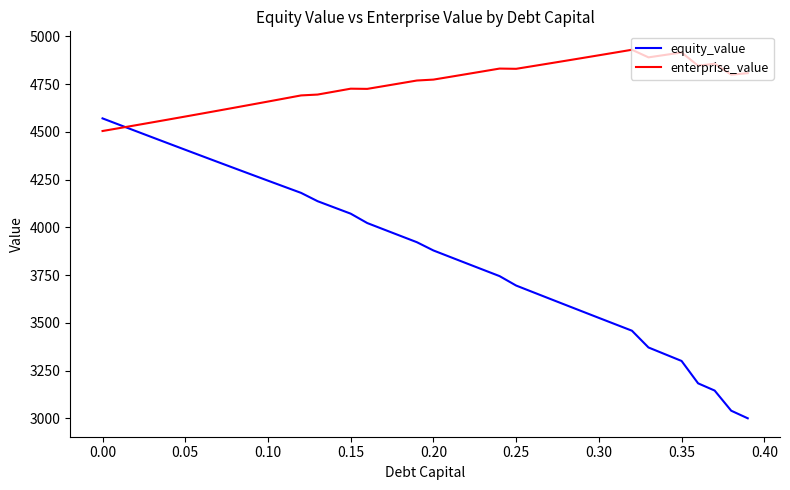

Which series has the largest total across all categories?

enterprise_value